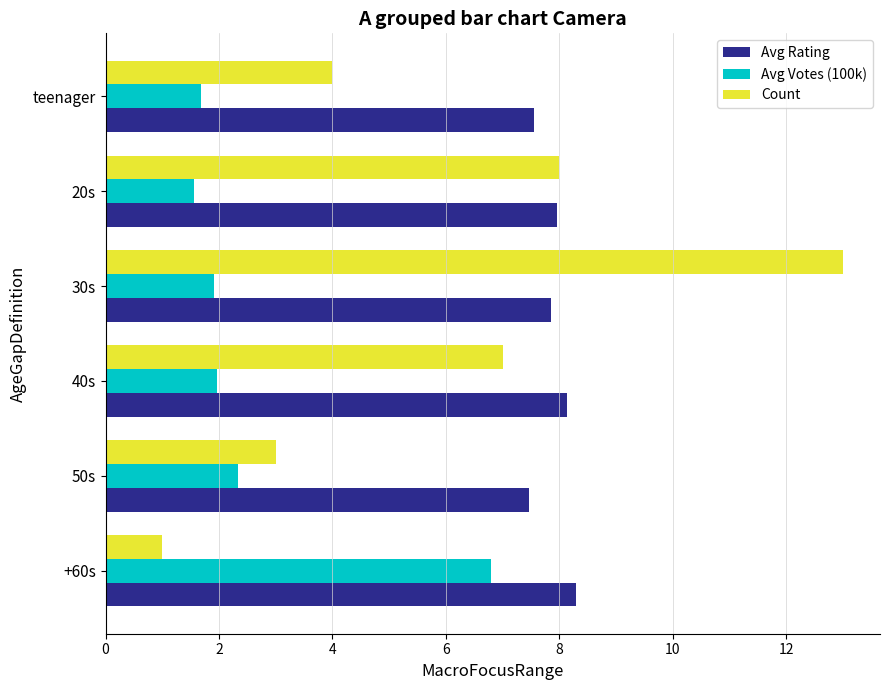

Rank the series by their average value, from highest to lowest.

Avg Rating, Count, Avg Votes (100k)